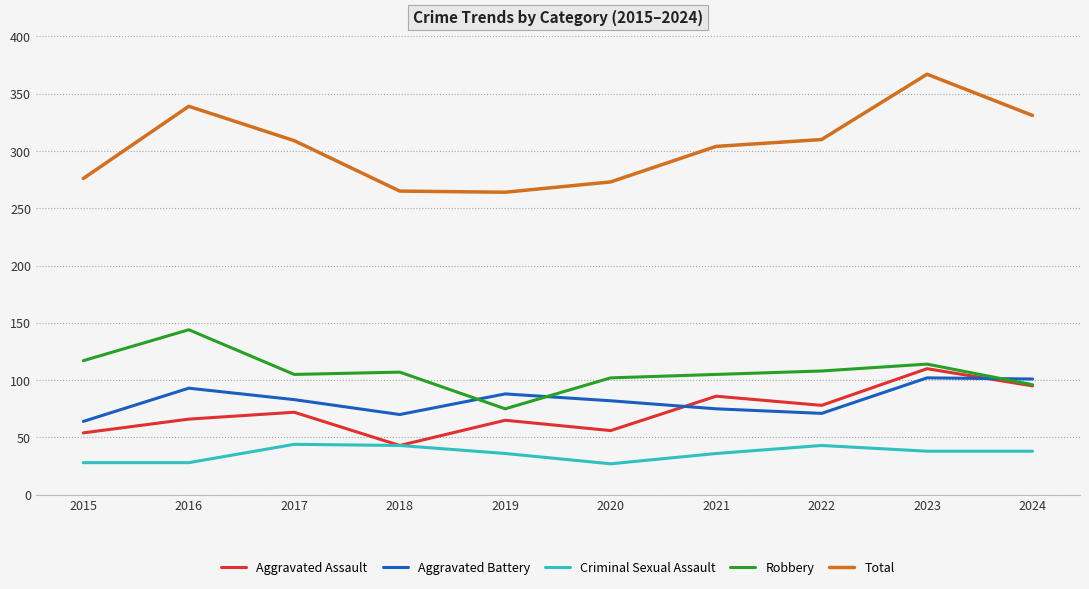

What is the sum of the Aggravated Battery values at 2019 and 2018?

158